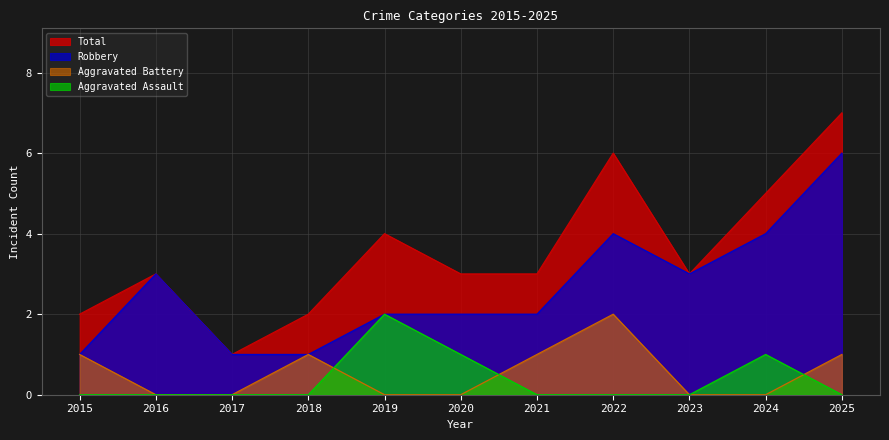

What is the difference between the maximum and minimum values in the Aggravated Battery series?

2